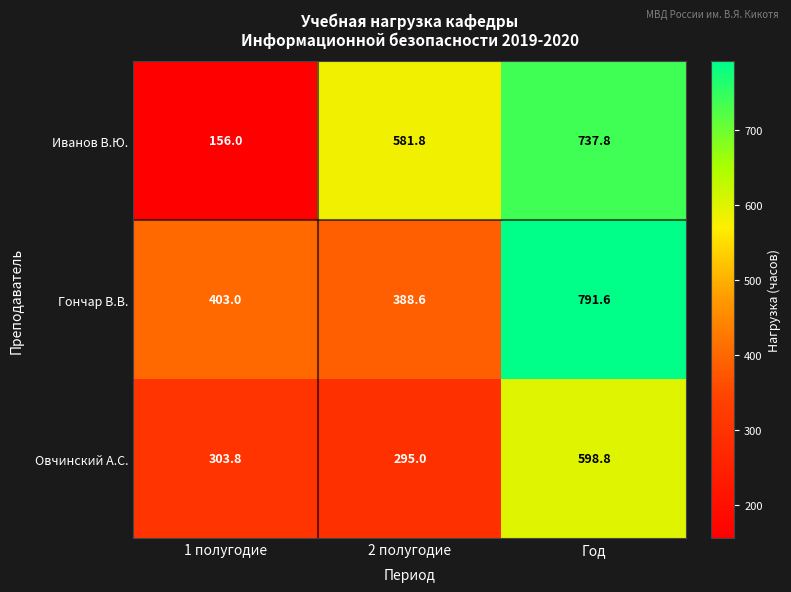

Which series has the widest spread of values?

Иванов В.Ю.